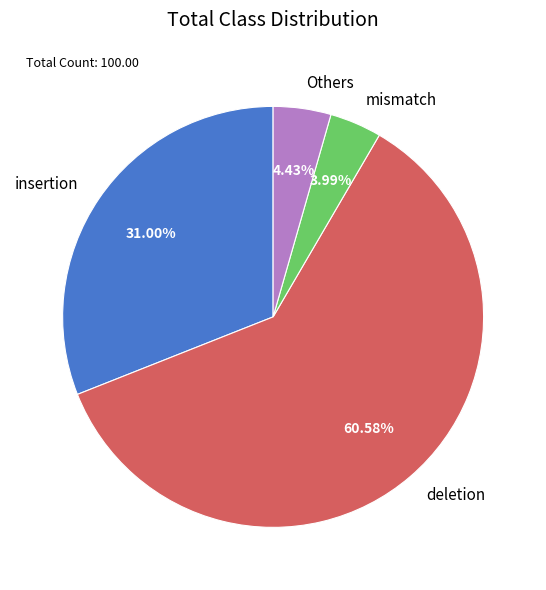

To the nearest percent, what percentage of the pie is insertion?

31%